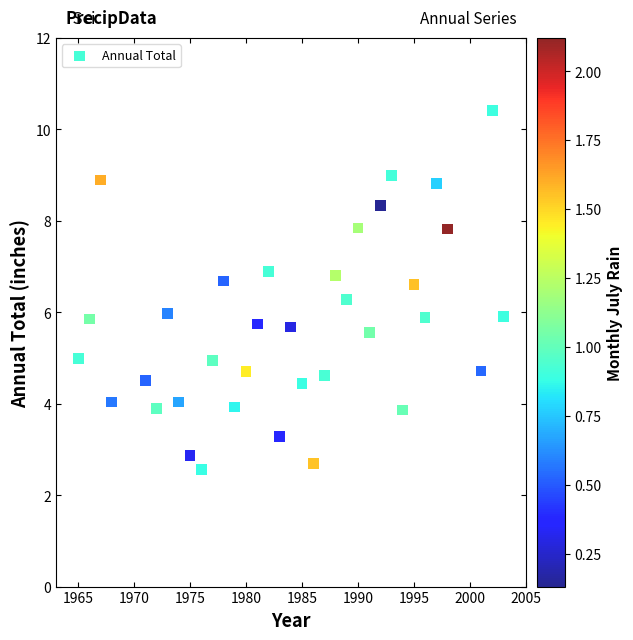

What is the range of X values (max minus min)?

38.0